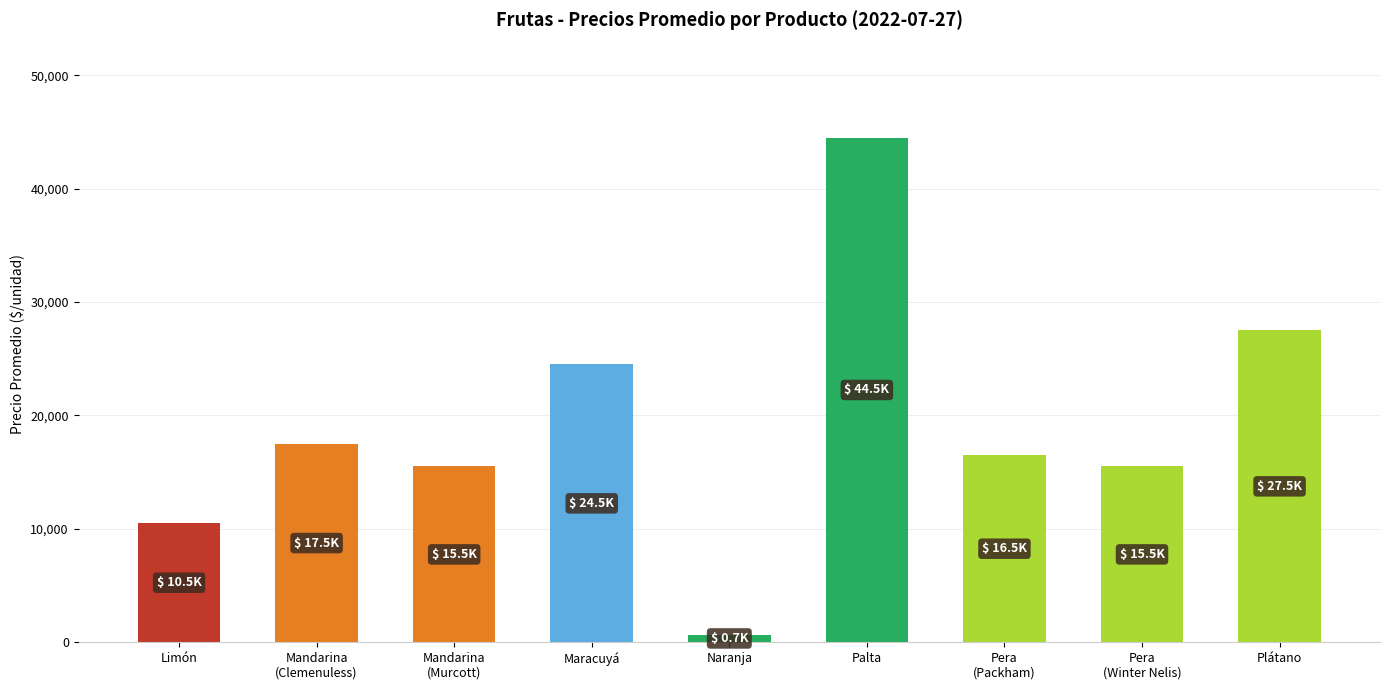

Does the chart contain any negative values?

No